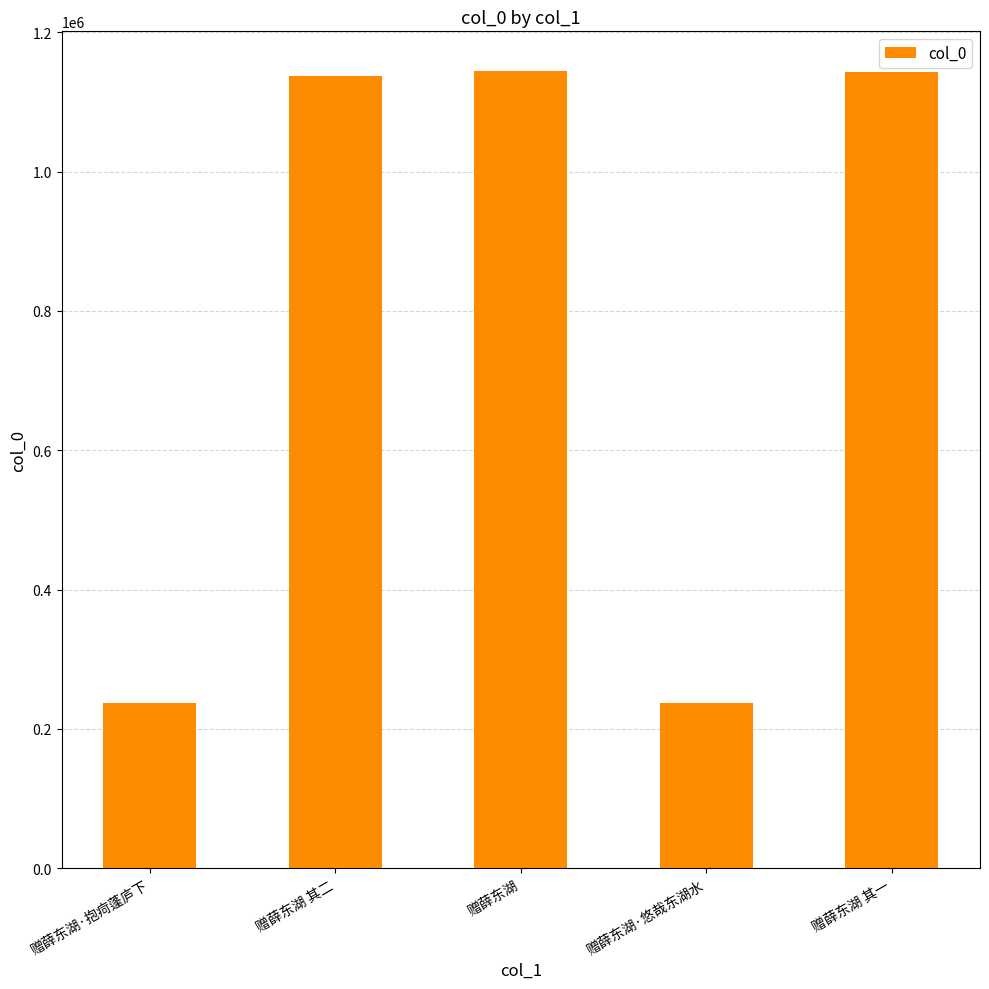

The value at 赠薛东湖 其二 is 237473. True or false?

False